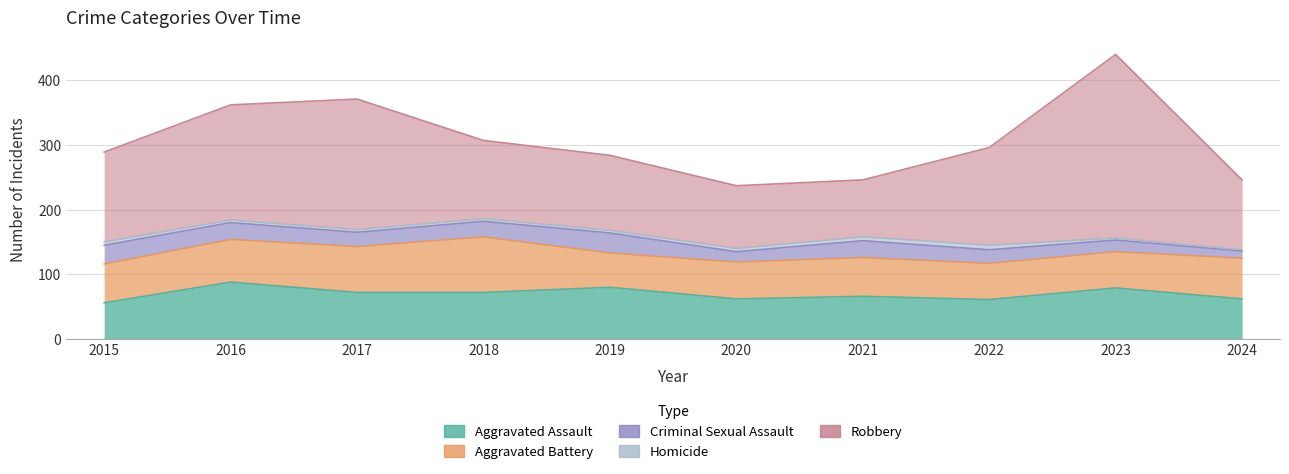

What is the minimum value for Robbery?

88